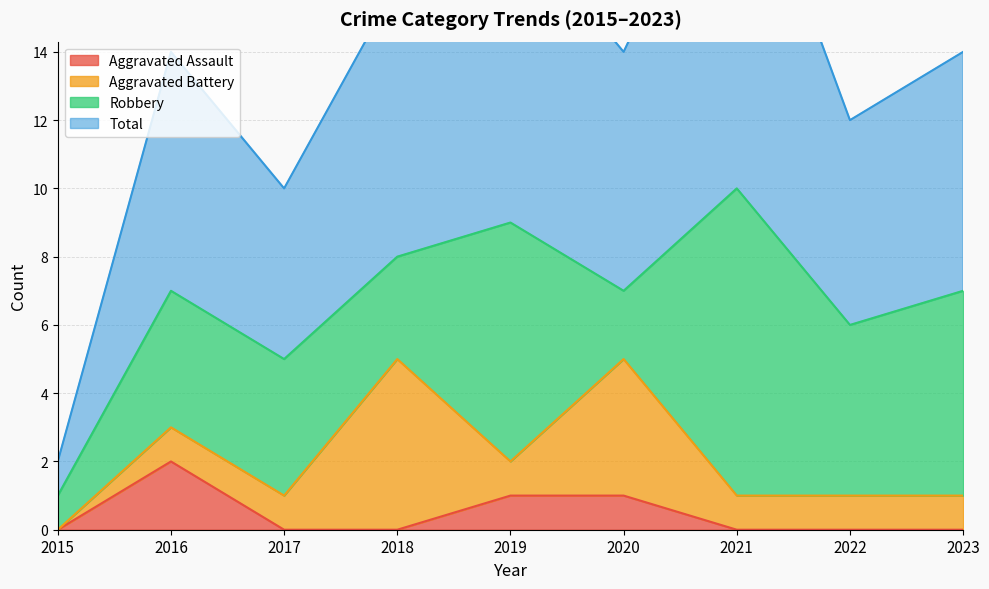

Where is the first local maximum for Aggravated Assault?

2016